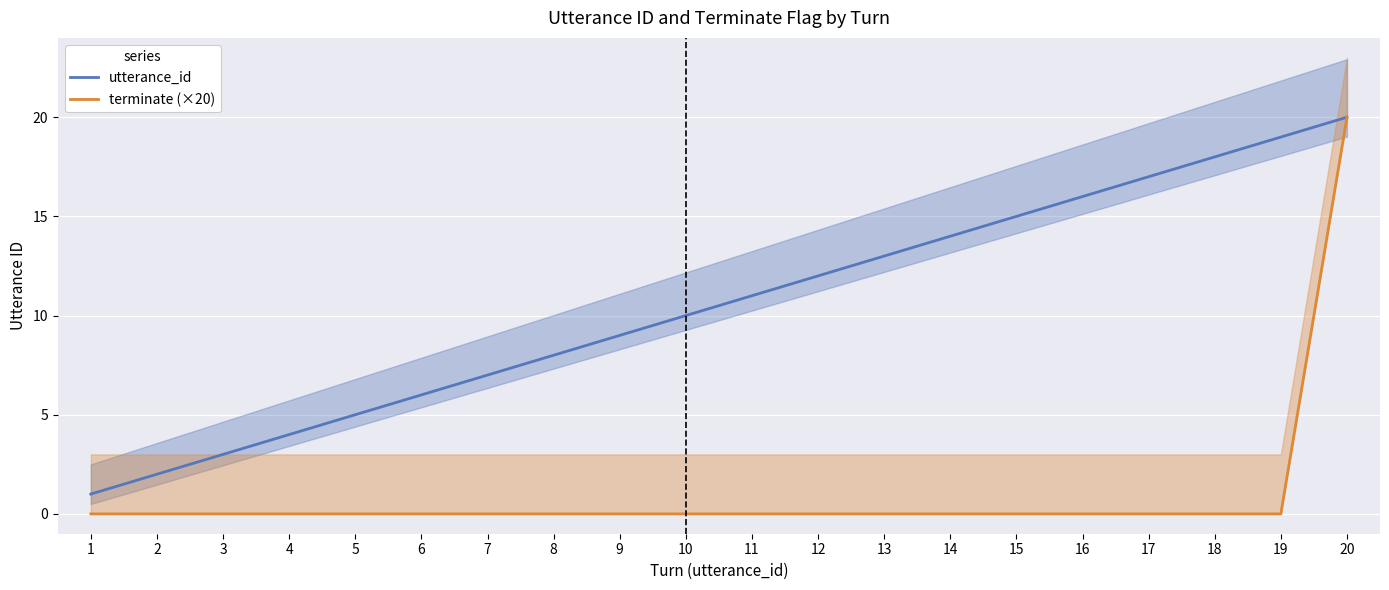

List the labels in order of utterance_id value, largest first.

20, 19, 18, 17, 16, 15, 14, 13, 12, 11, 10, 9, 8, 7, 6, 5, 4, 3, 2, 1